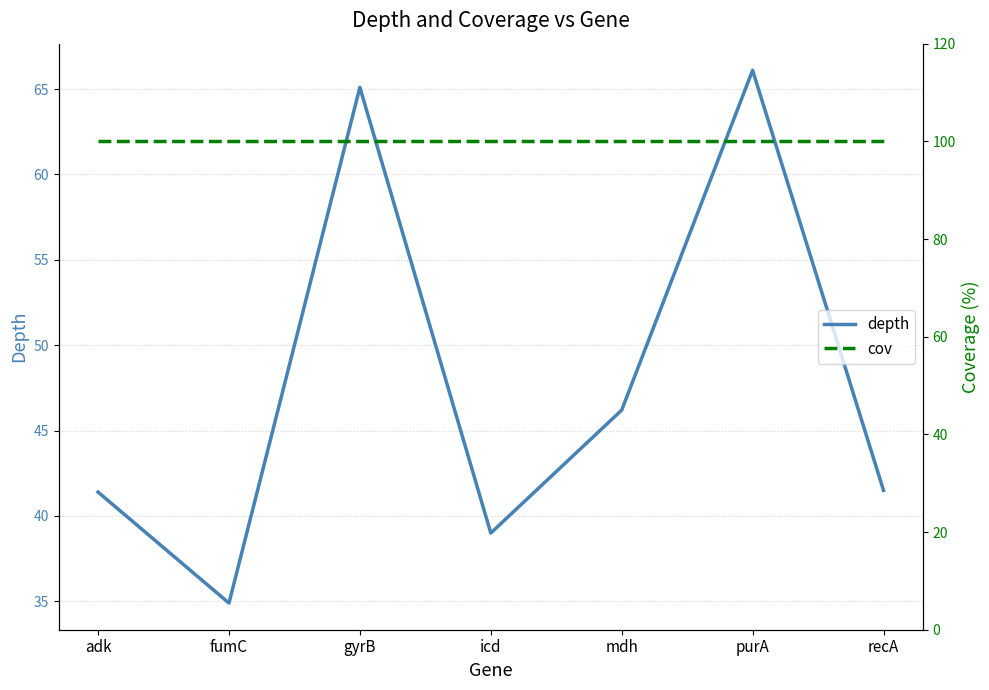

True or false: cov and depth cross at least once.

False